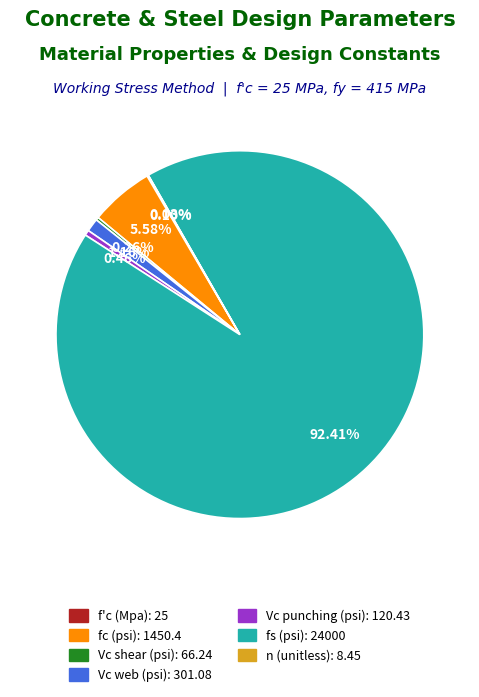

To the nearest percent, what portion does Vc web (psi) represent?

1%